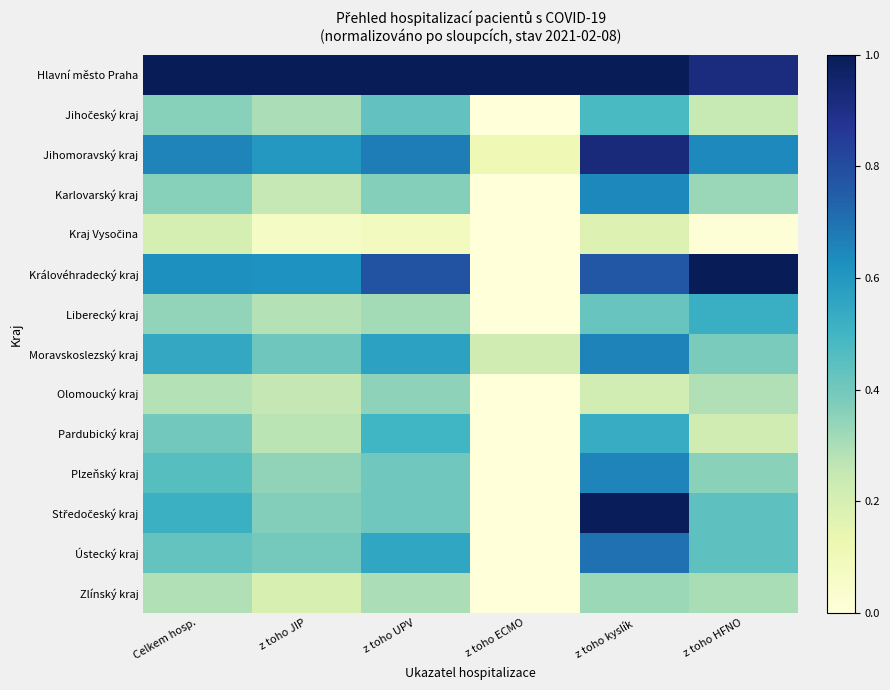

What is the greatest value displayed?

1.0